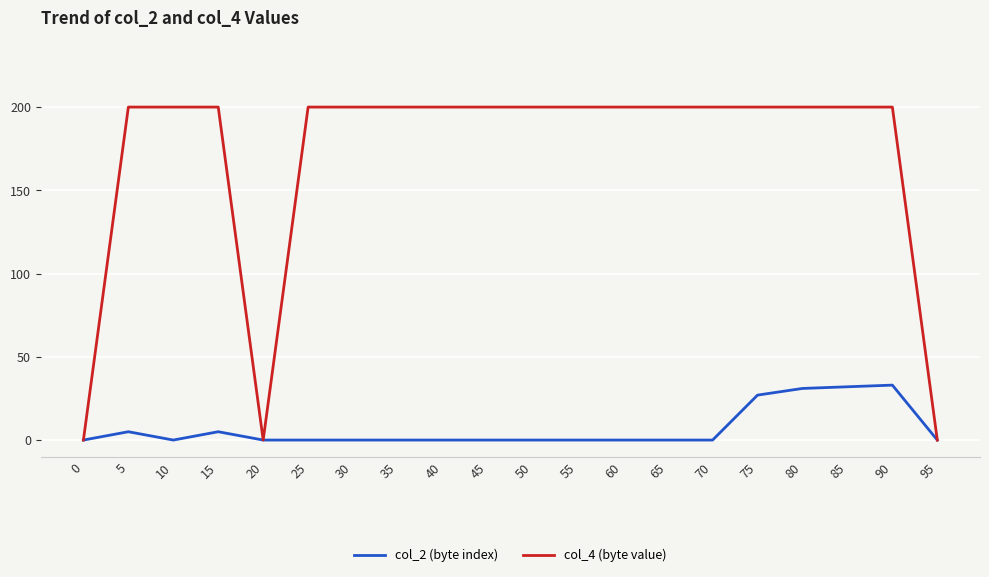

At how many categories does at least one series exceed 136?

17